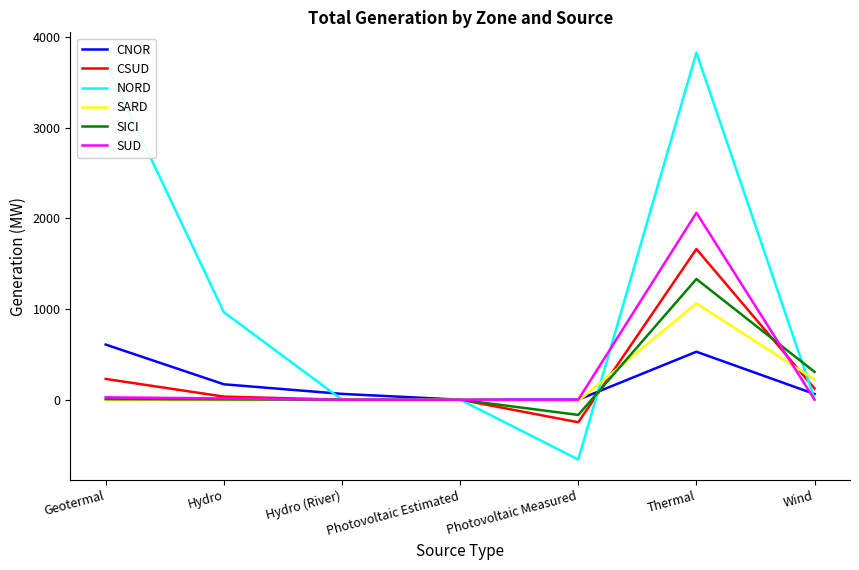

List the series in order of their peak value, highest first.

NORD, SUD, CSUD, SICI, SARD, CNOR